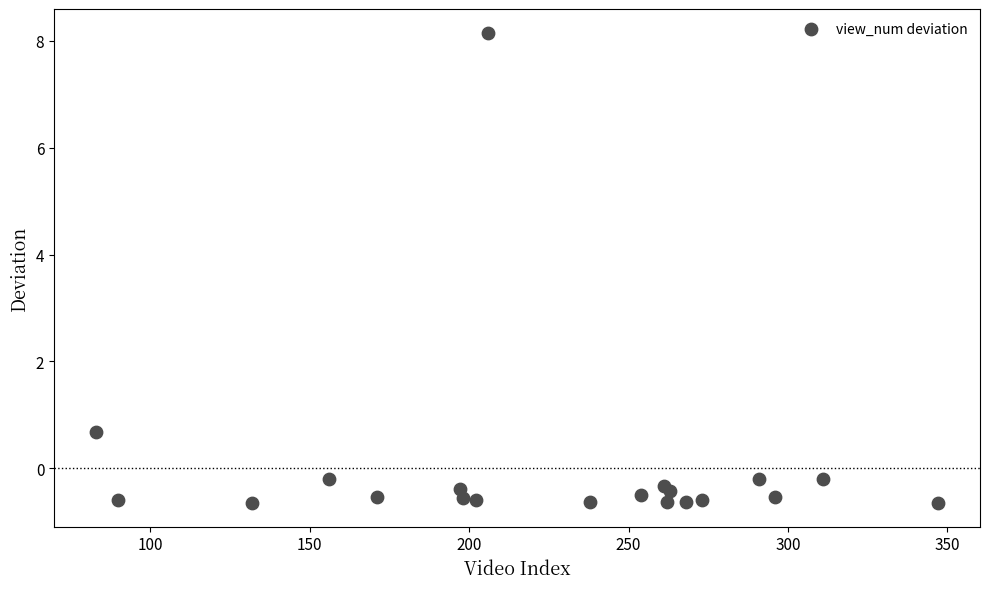

What Y value in the scatter plot is closest to 3?

0.7